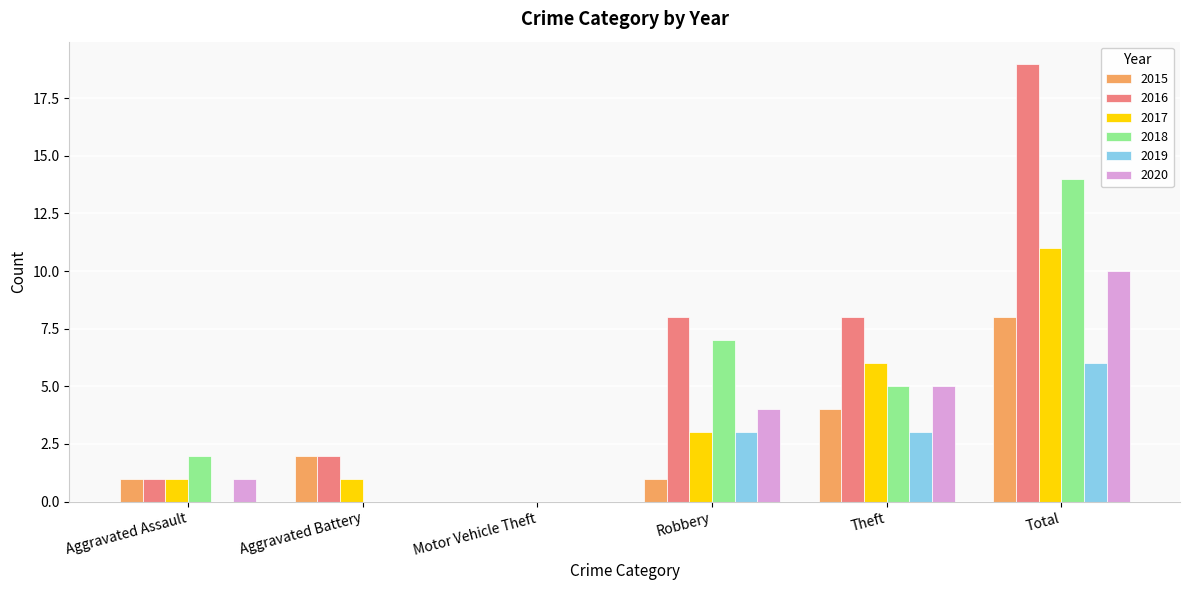

The value of 2020 at Theft is 5. True or false?

True